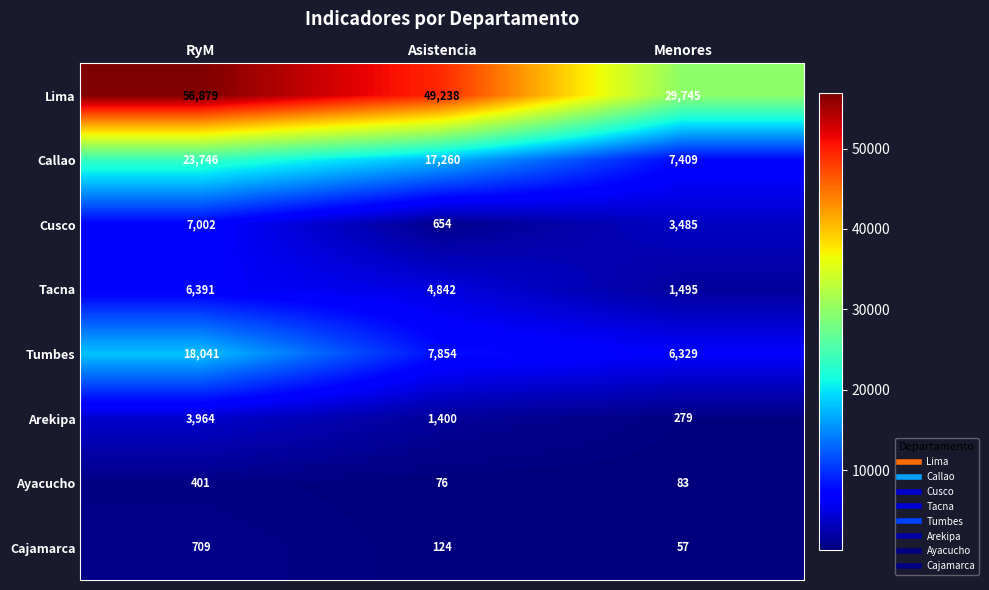

What is the average value of the Lima series?

45287